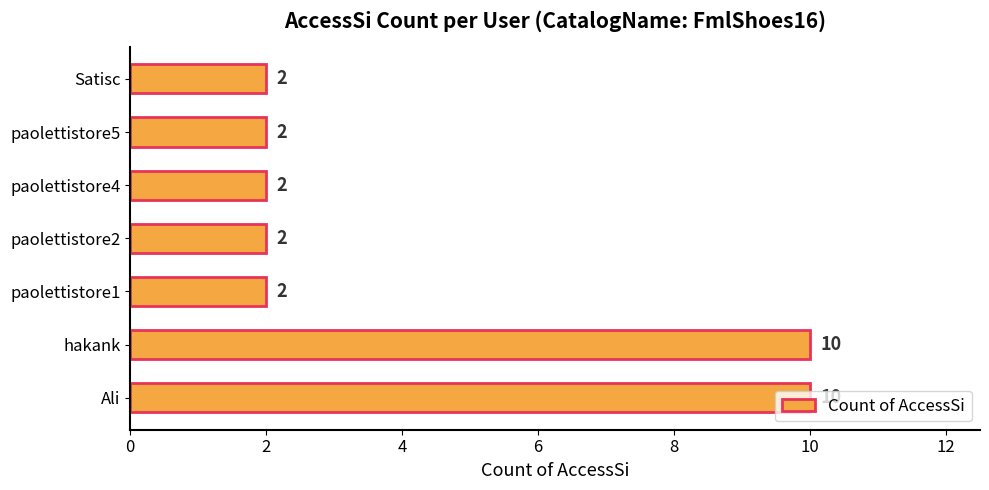

How many bars are there in total?

7